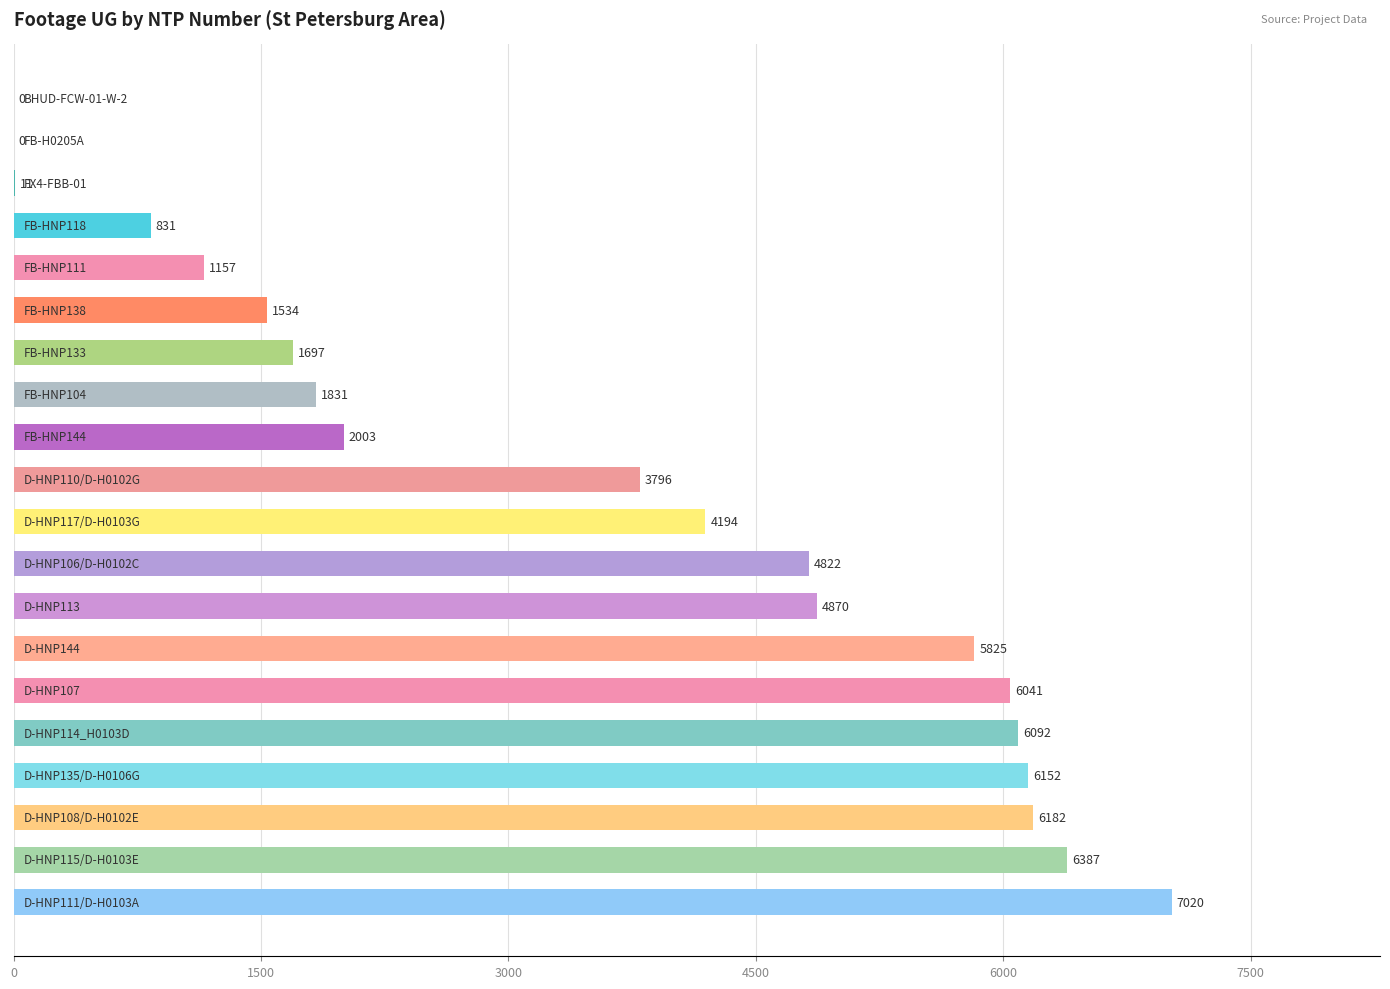

What is the maximum value shown in the chart?

7020